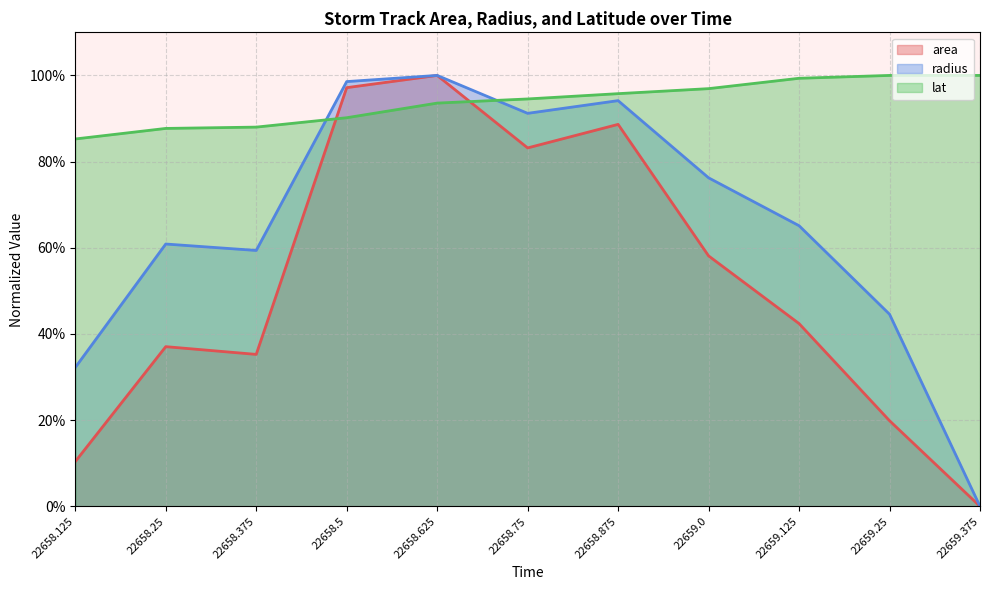

True or false: area line has a value of 0.5 at 22659.375.

False